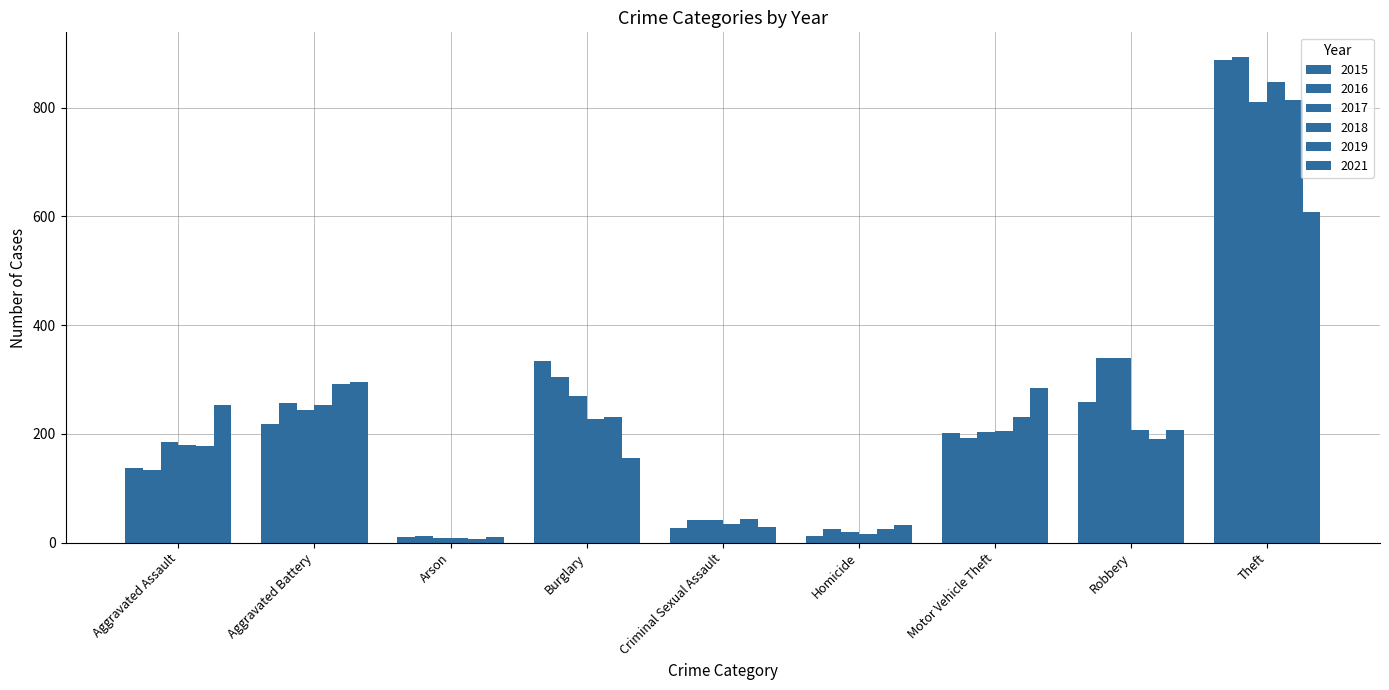

Count the number of data series in this chart.

6